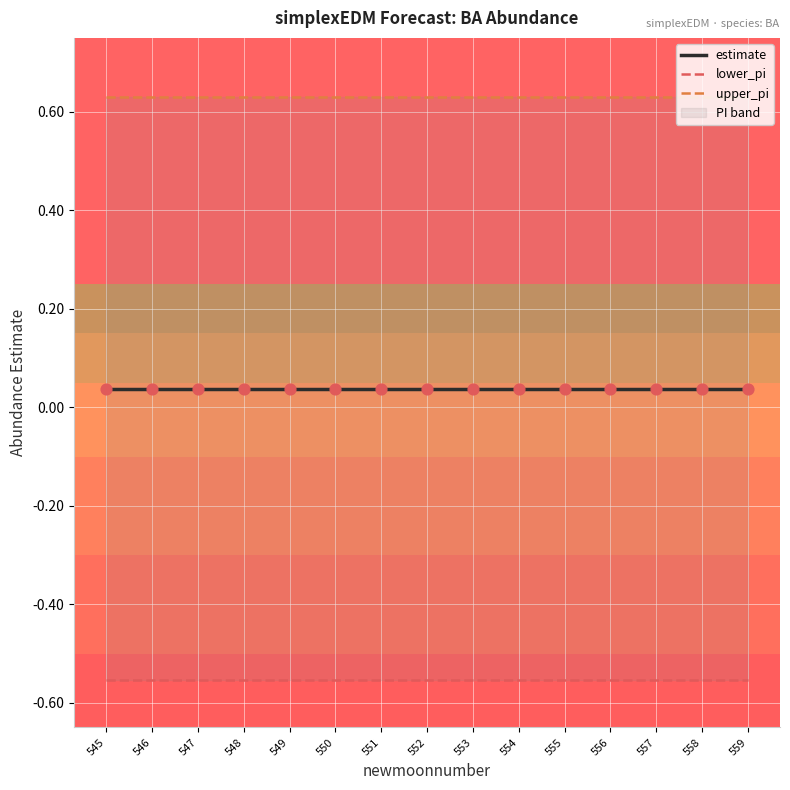

At which category is the sum across all series the highest?

546